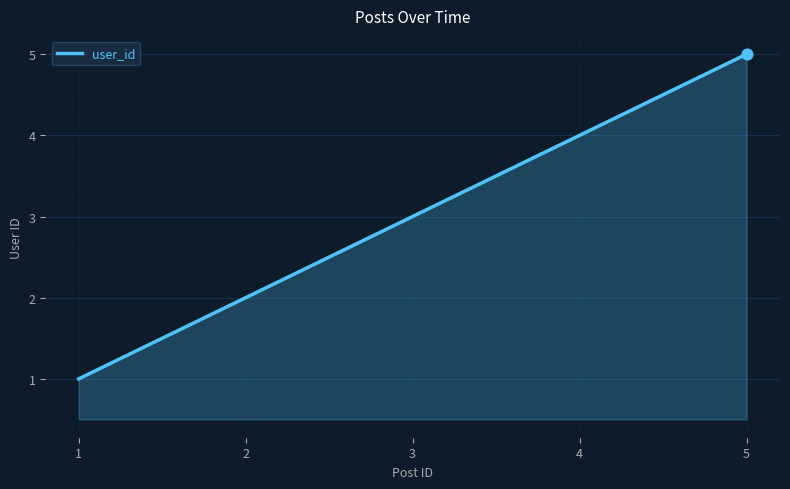

What is the ratio of the value at 3 to the value at 2?

1.5